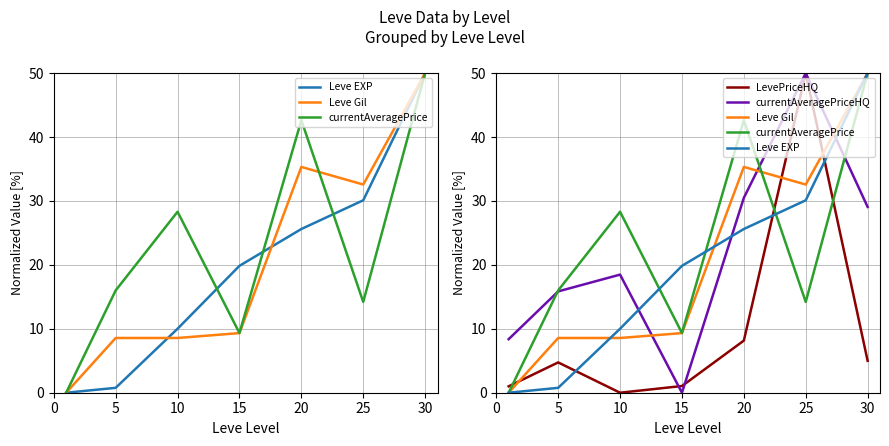

Between 20 and 10, which is larger?

20